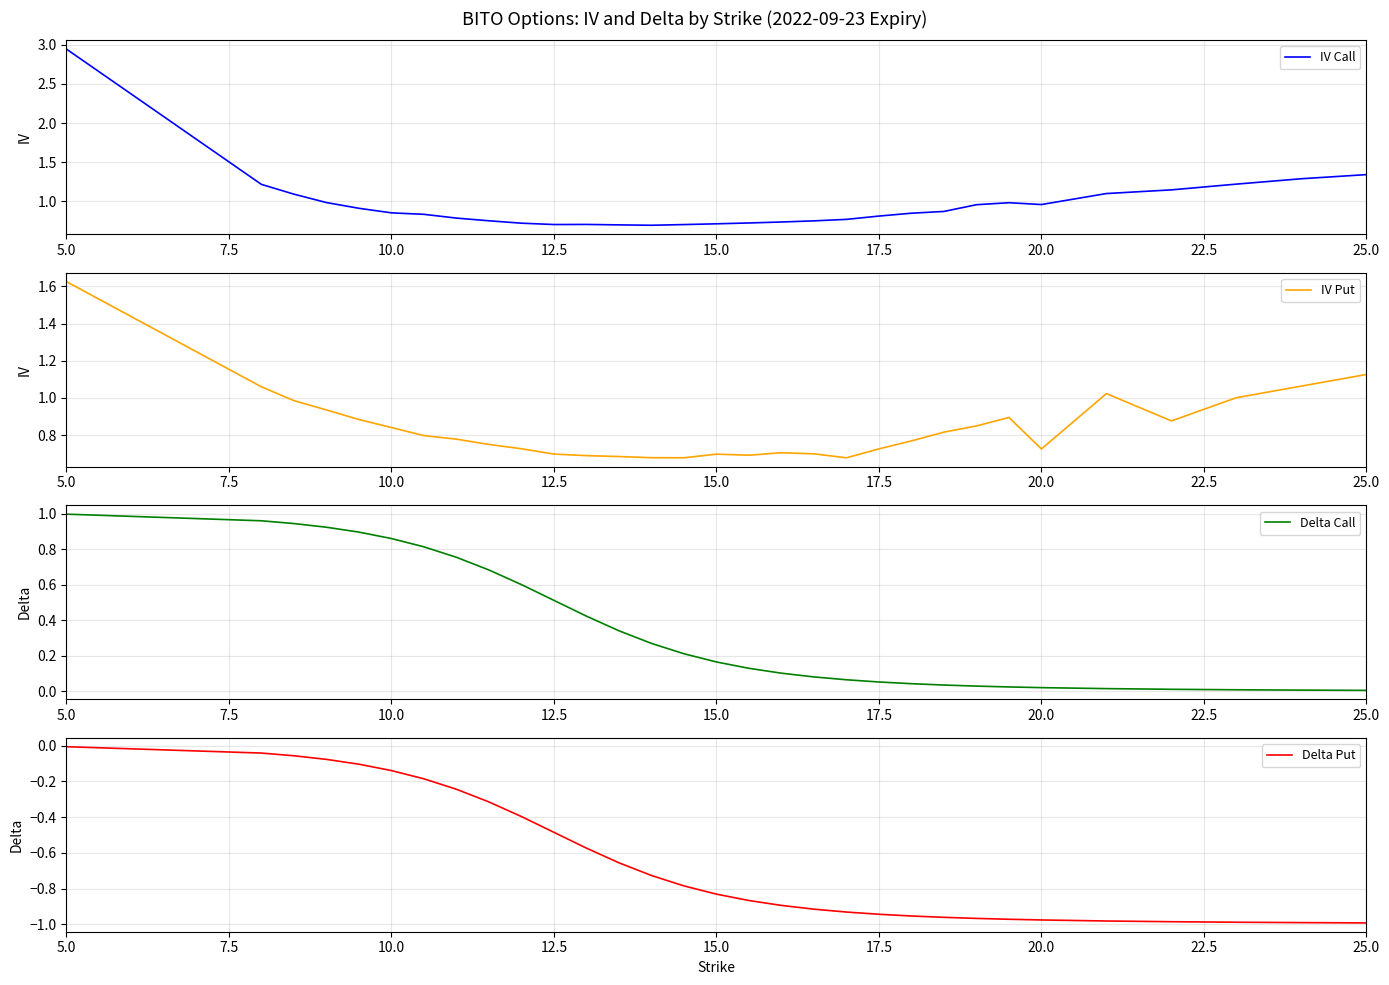

What is the difference between the maximum and second lowest values in the IV Put series?

0.9